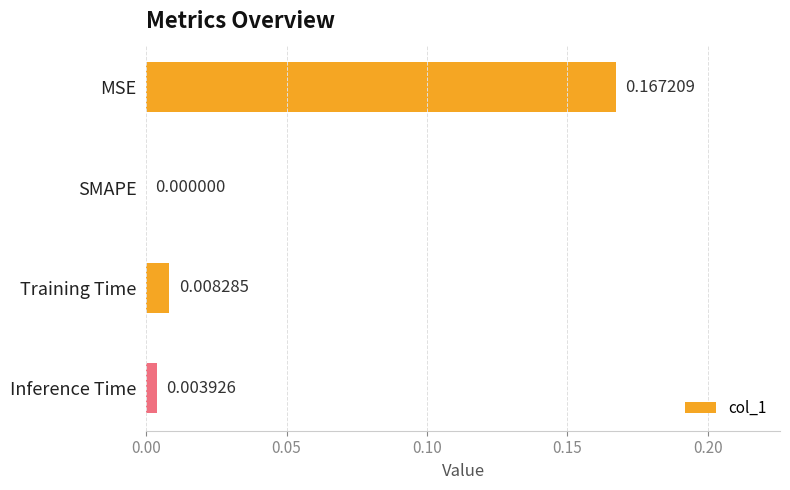

Which label corresponds to the largest value in the chart?

MSE